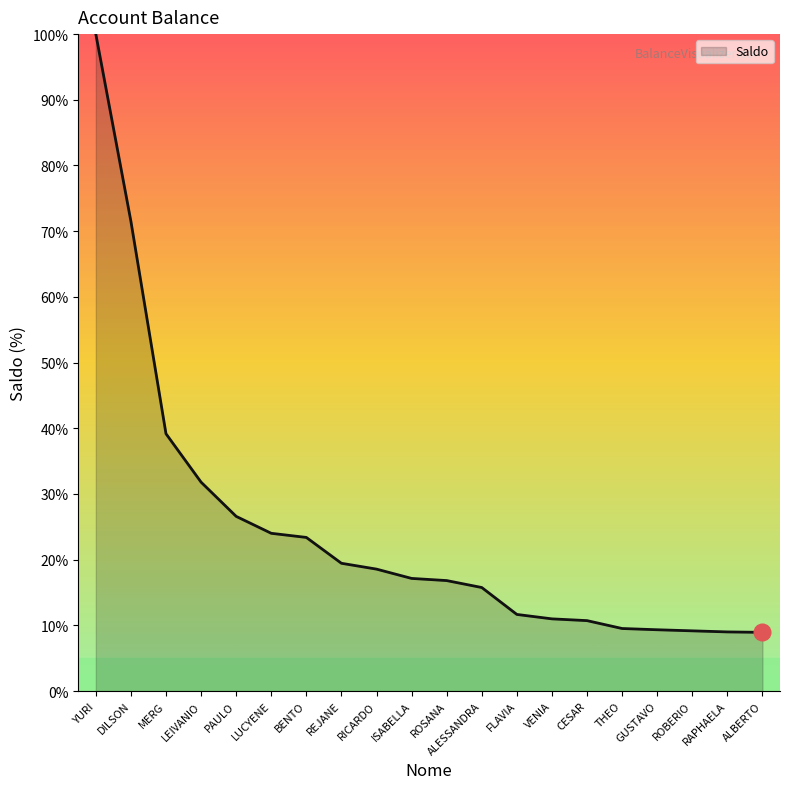

How many lines are shown in the chart?

1